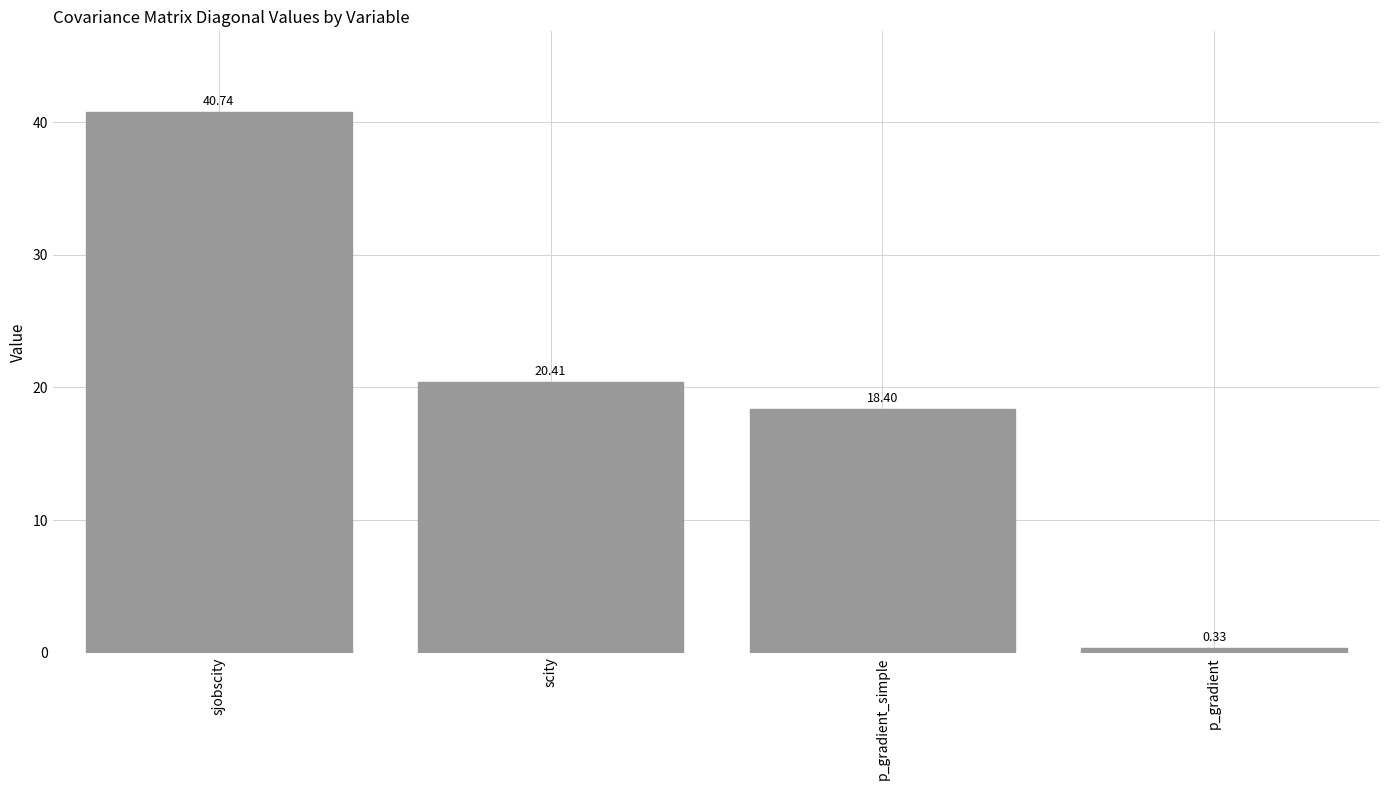

Which category has the highest value across all series?

sjobscity